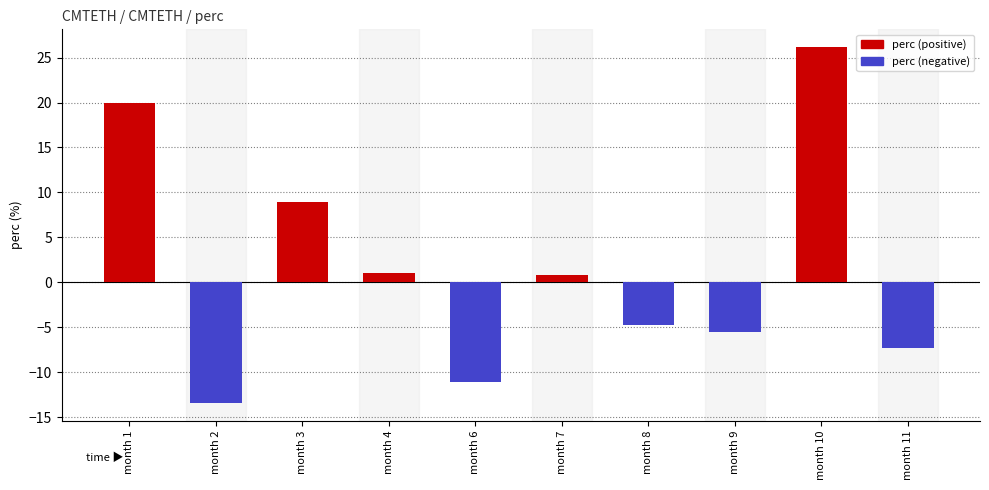

Which category has the lowest value across all series?

month 2